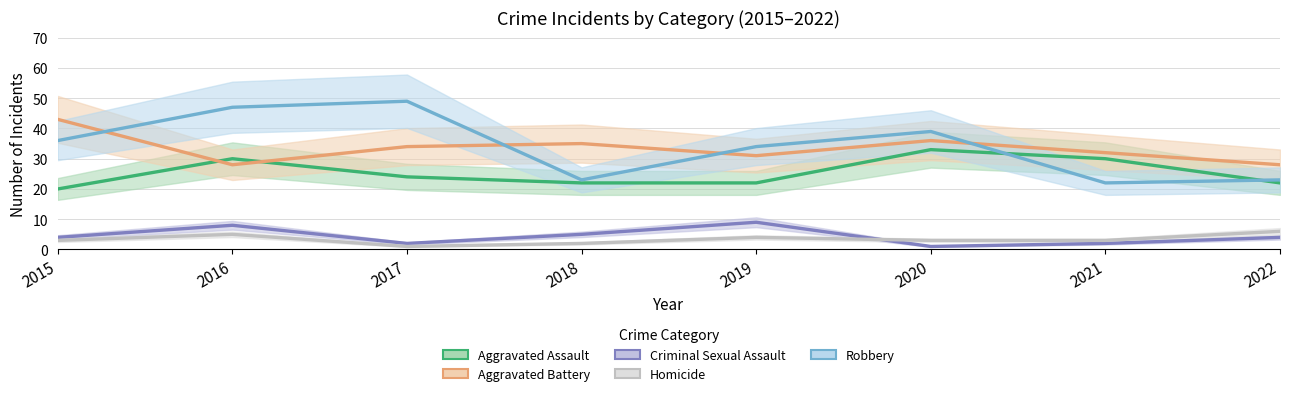

Between 2017 and 2020, which series saw the biggest shift?

Robbery